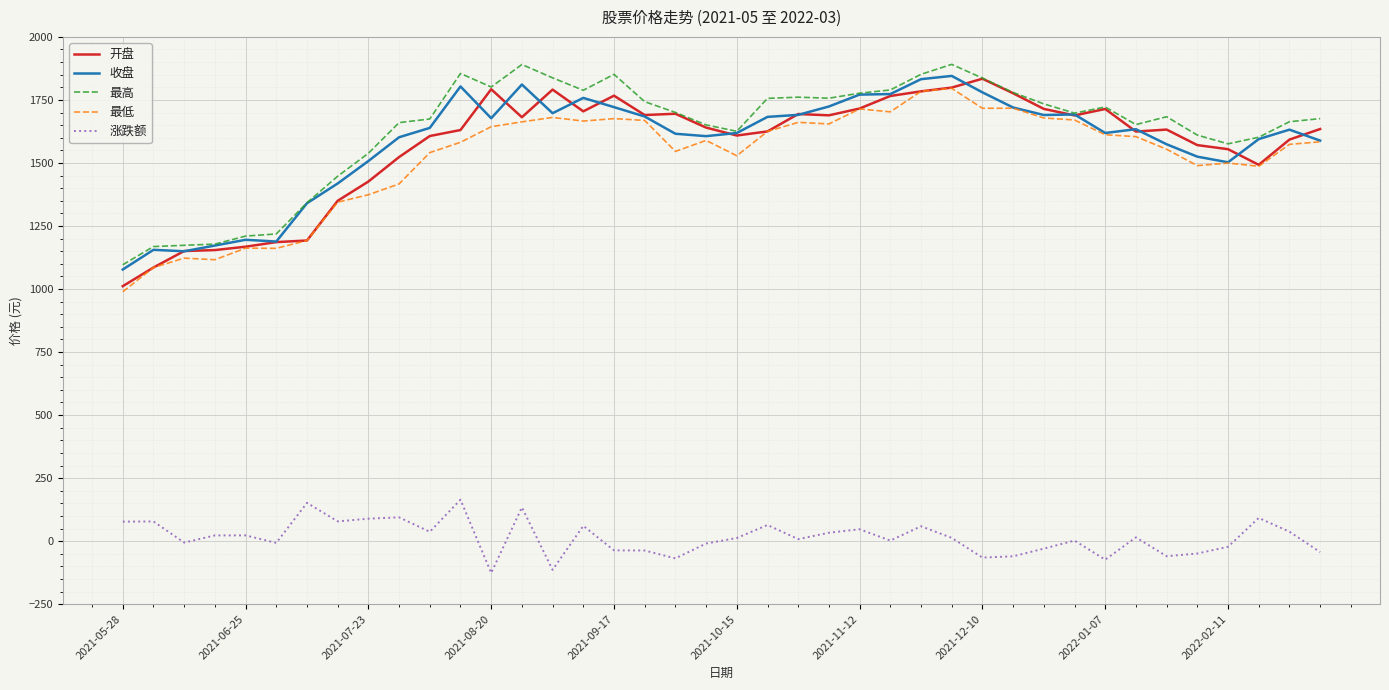

True or false: 收盘 and 涨跌额 intersect in this chart.

False